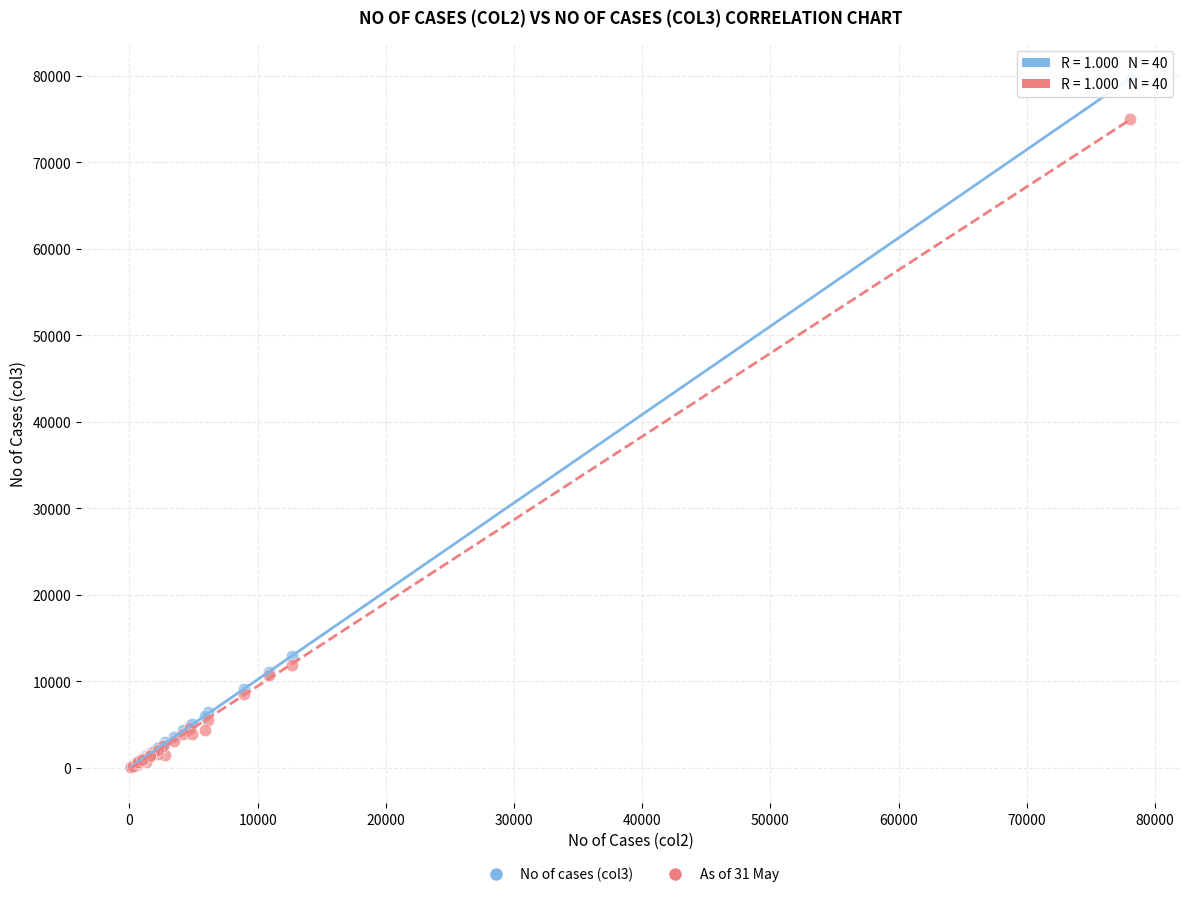

Across all series, what Y value is closest to 39896?

12984